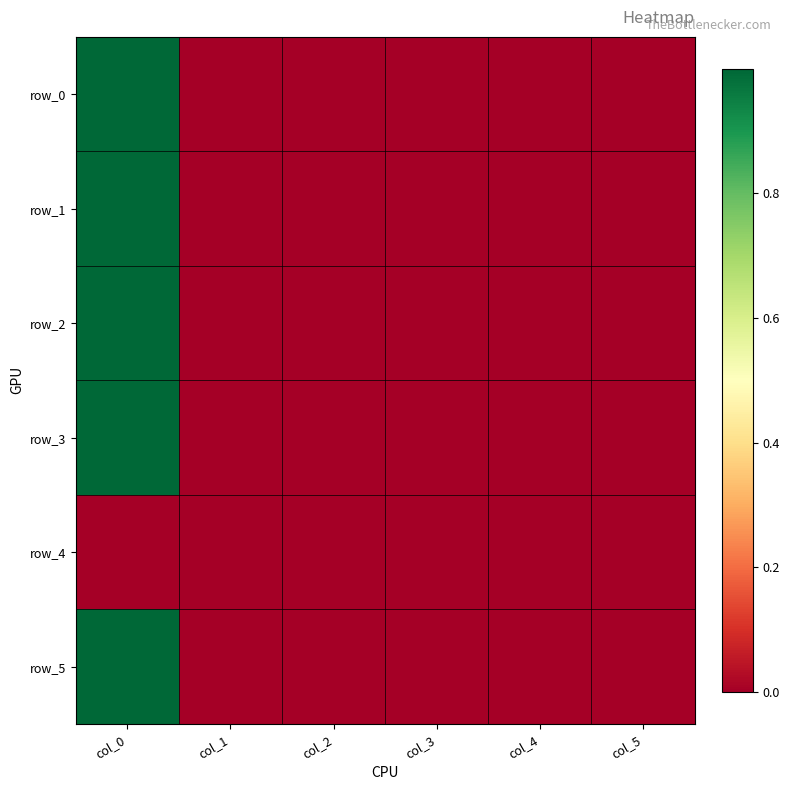

Rank the series at col_2 from highest to lowest value.

row_3, row_1, row_5, row_4, row_0, row_2